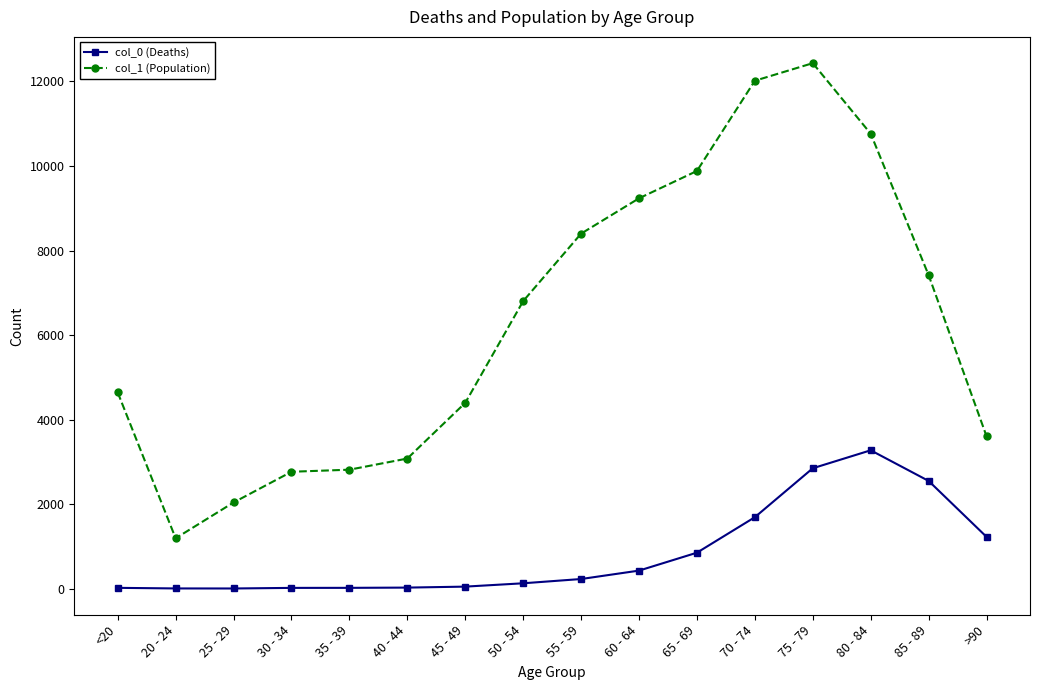

Rank the series by their maximum value, from lowest to highest.

col_0 (Deaths), col_1 (Population)